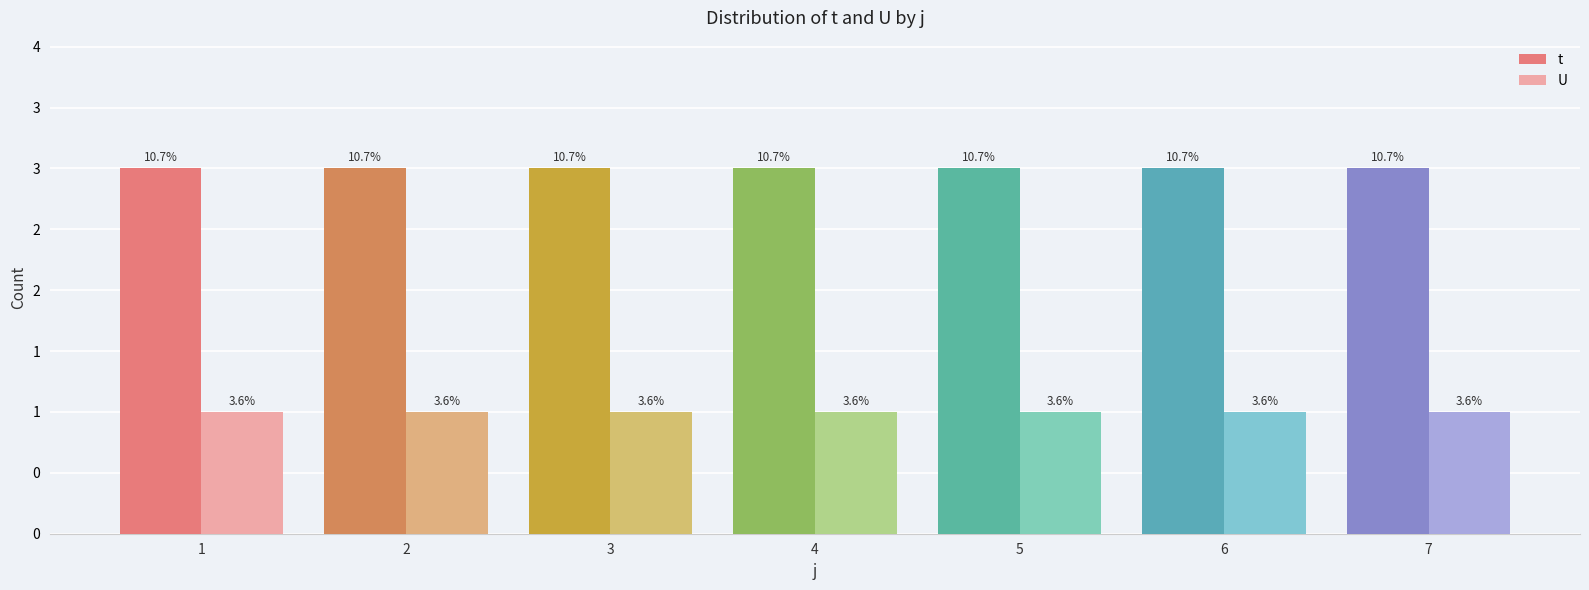

What is the spread (max minus min) of values at 5?

2